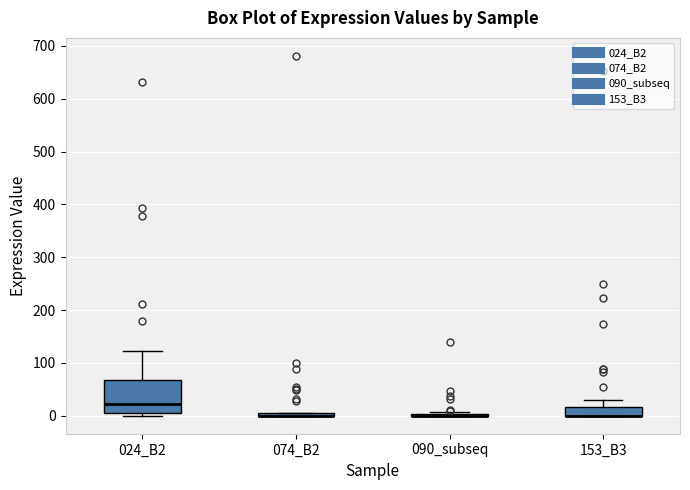

Where does the median line of the box for 024_B2 sit on the y-axis? The values are not printed on the chart, so give them approximately, as read against the axis.

20